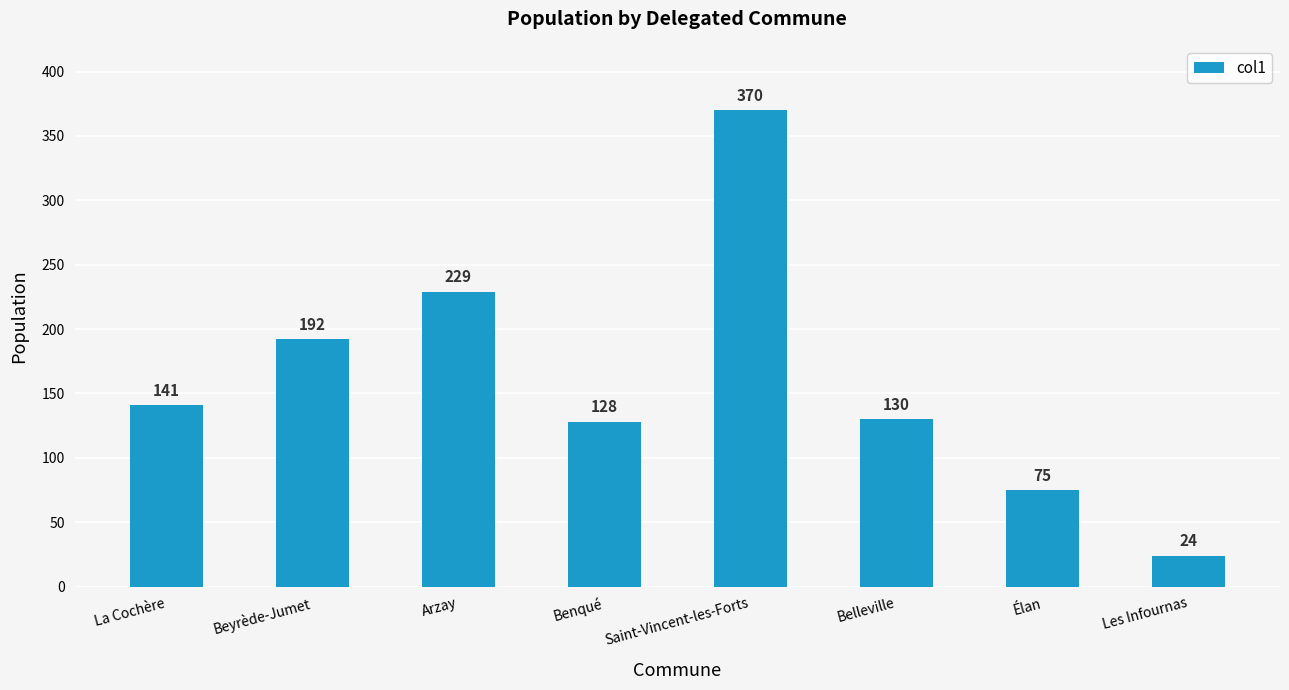

What is the difference between the maximum and minimum values?

346